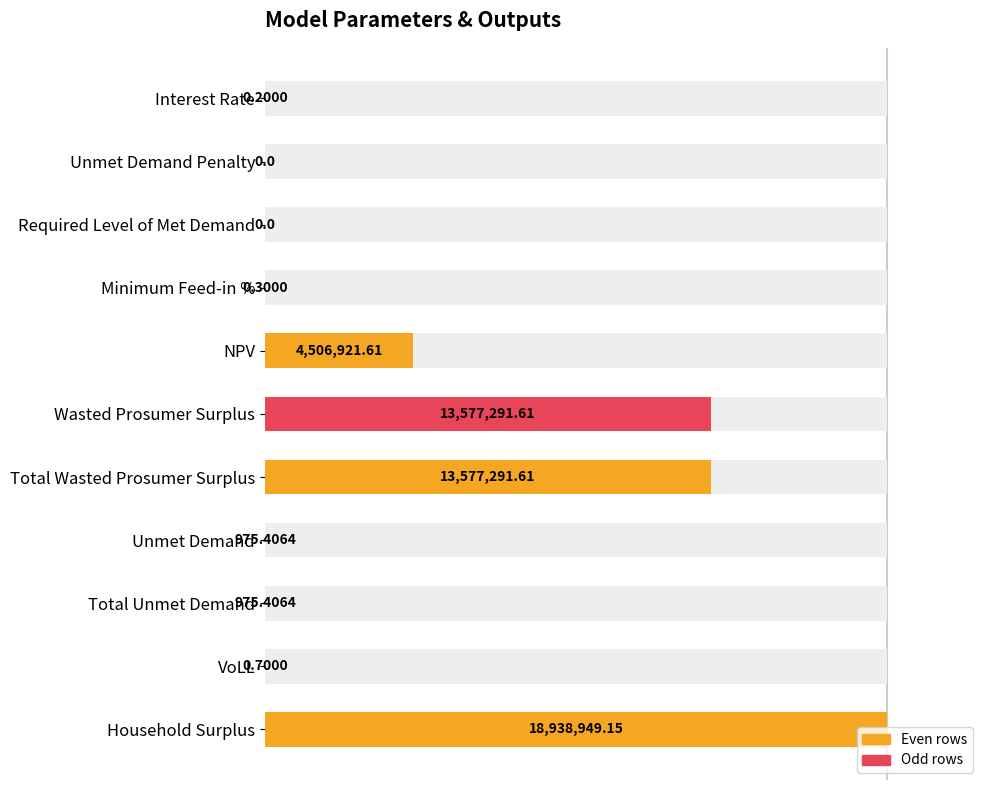

The value at Total Unmet Demand is 0.0. True or false?

True